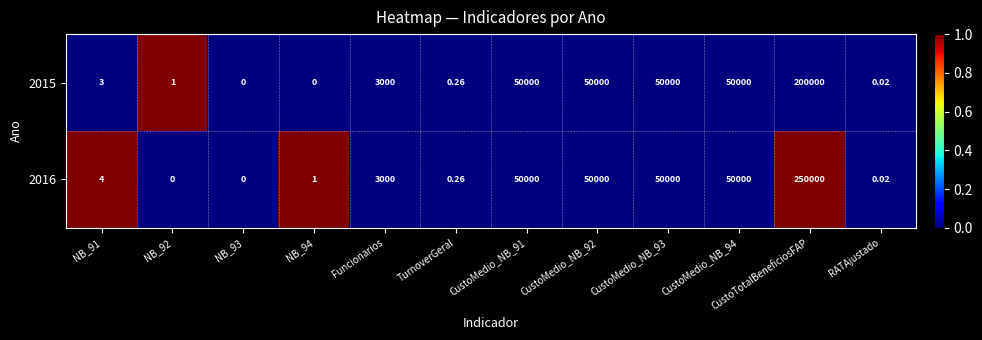

At which category is the sum across all series the highest?

CustoTotalBeneficiosFAP